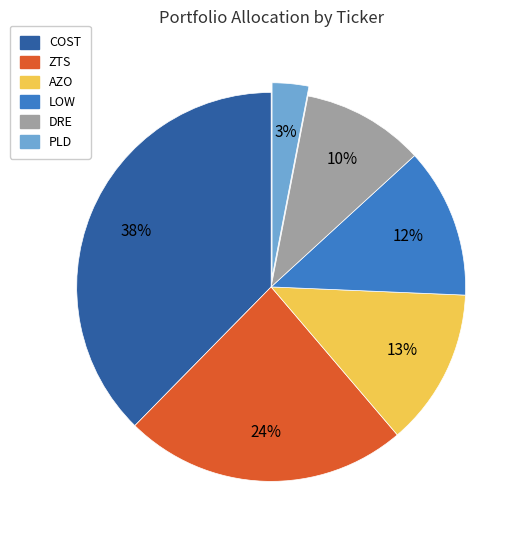

Which slice is the smallest?

PLD